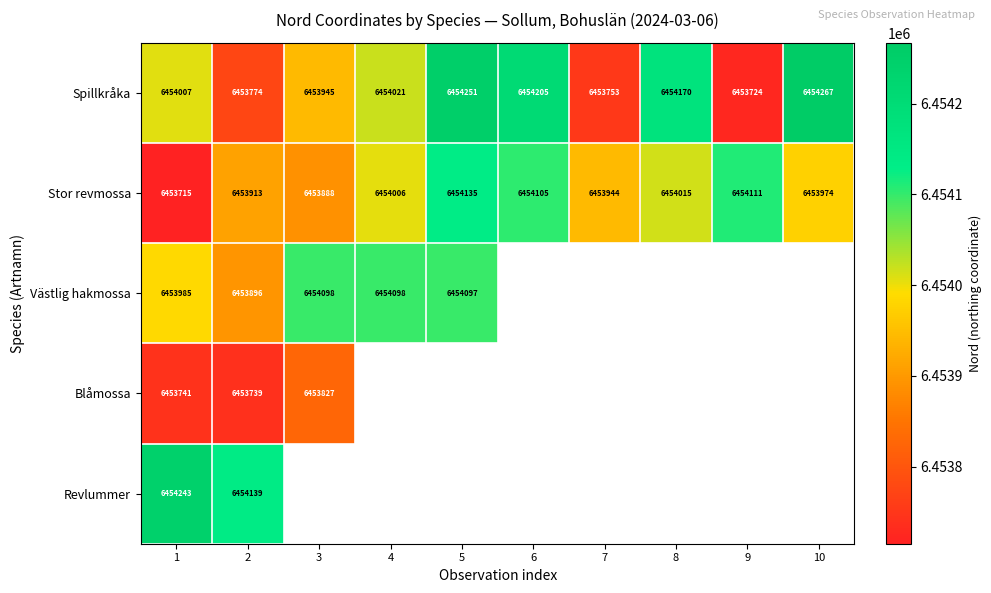

What is the sum of the Stor revmossa values at 5 and 6?

12908240